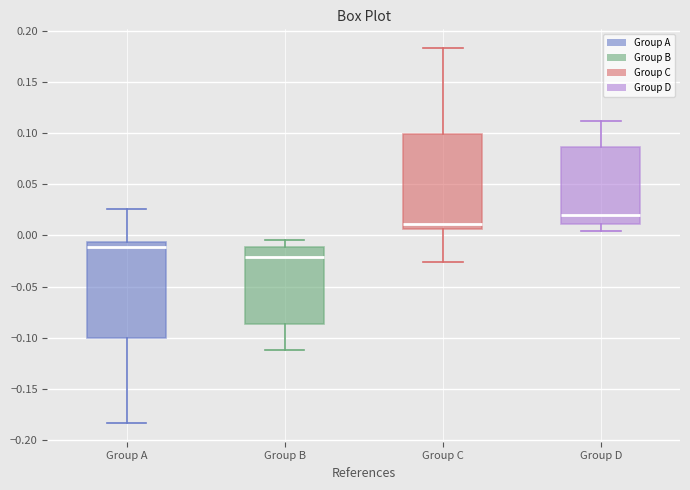

Reading left to right, read every box against the y-axis: the position of its median line, the range the box covers, and the ends of its whiskers. The values are not printed on the chart, so give them approximately, as read against the axis.

Group A: median -0.010, box -0.100 to -0.005, whiskers -0.185 to 0.025
Group B: median -0.020, box -0.085 to -0.010, whiskers -0.110 to -0.005
Group C: median 0.010, box 0.005 to 0.100, whiskers -0.025 to 0.185
Group D: median 0.020, box 0.010 to 0.085, whiskers 0.005 to 0.110